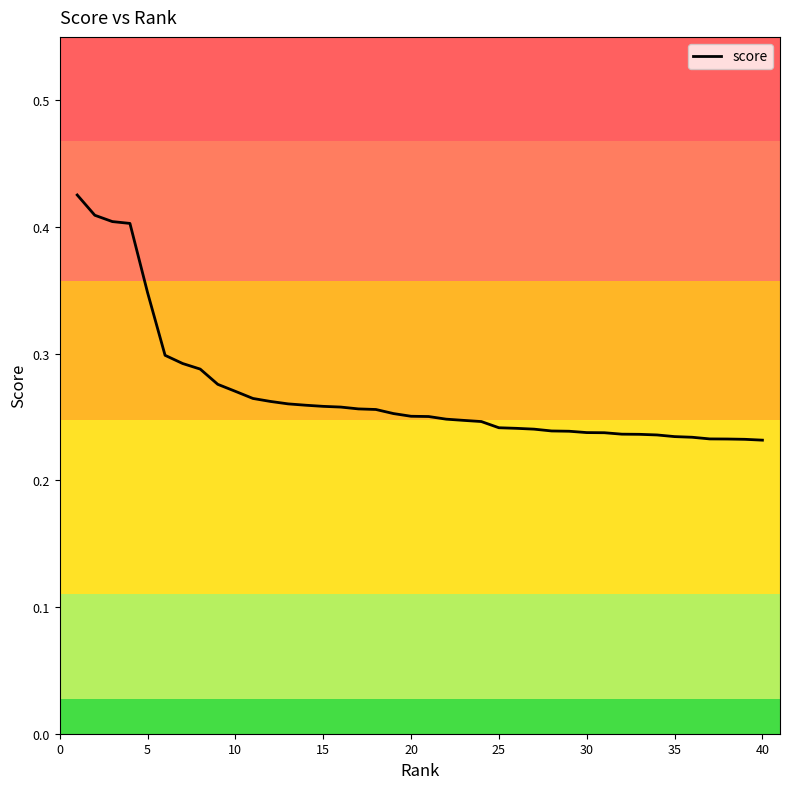

How many lines are shown in the chart?

1